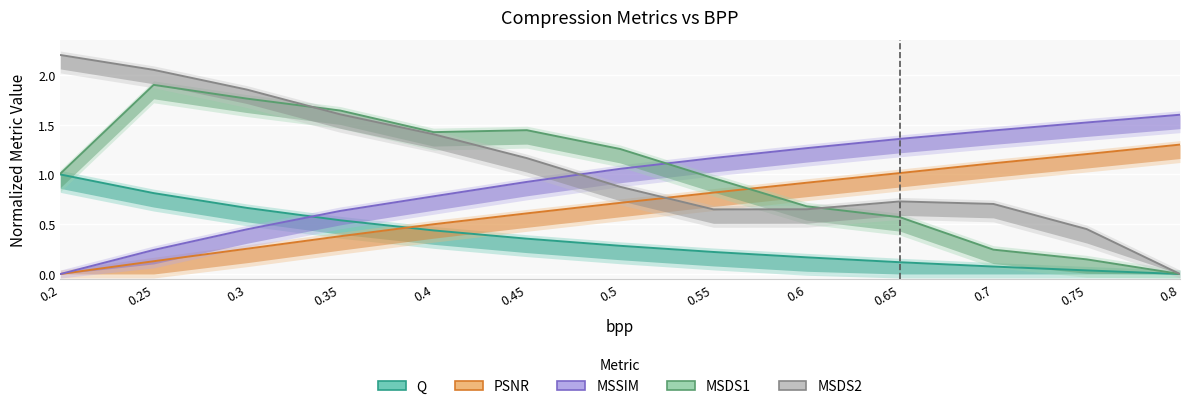

Is this an area chart (filled region under the line)?

No